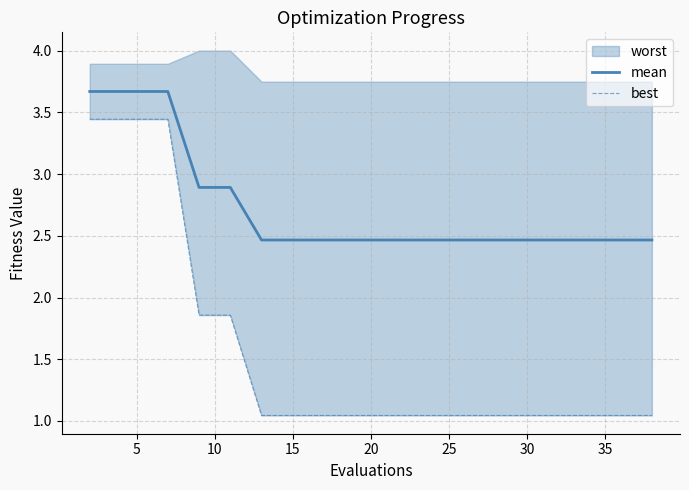

How many lines are shown in the chart?

2